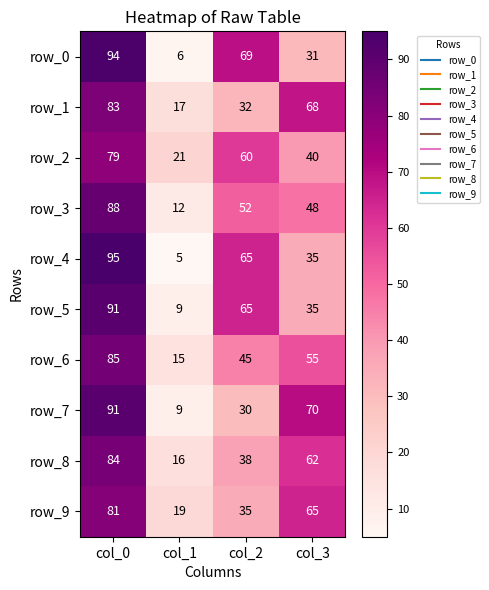

What is the difference between the second highest and second lowest values in the row_6 series?

10